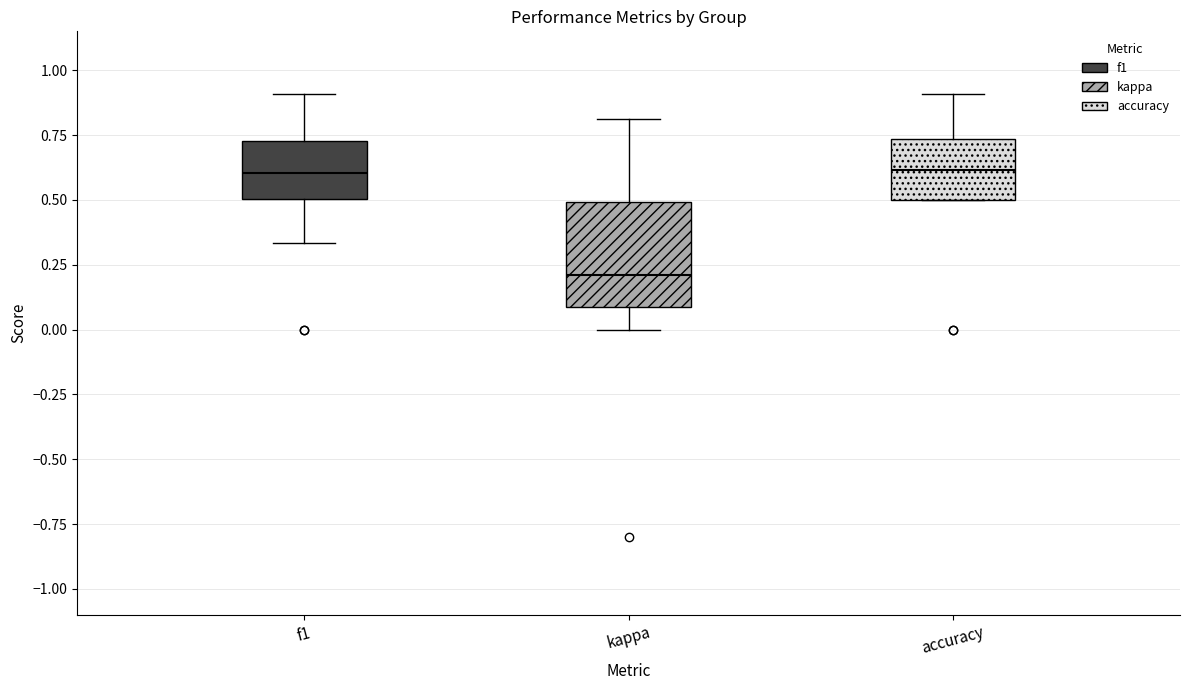

Comparing the boxes themselves (not the whiskers), which one is the tallest?

kappa